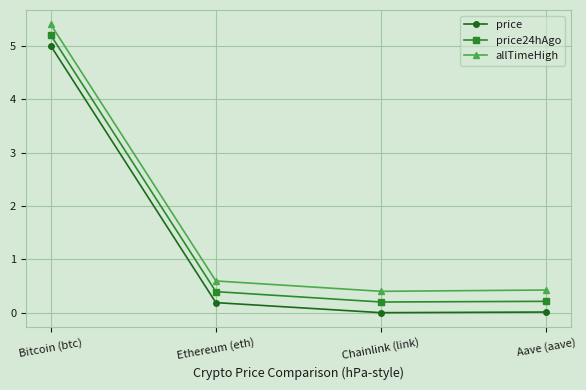

What is the approximate value of price24hAgo at Bitcoin (btc)?

5.2